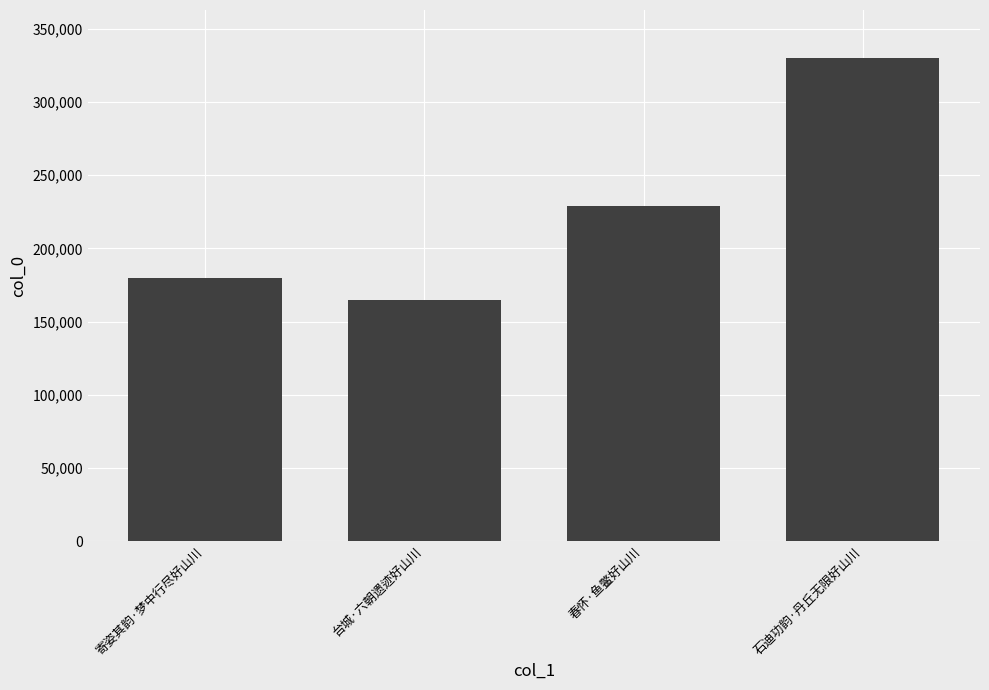

The value at 石迪功韵·丹丘无限好山川 is 499547. True or false?

False